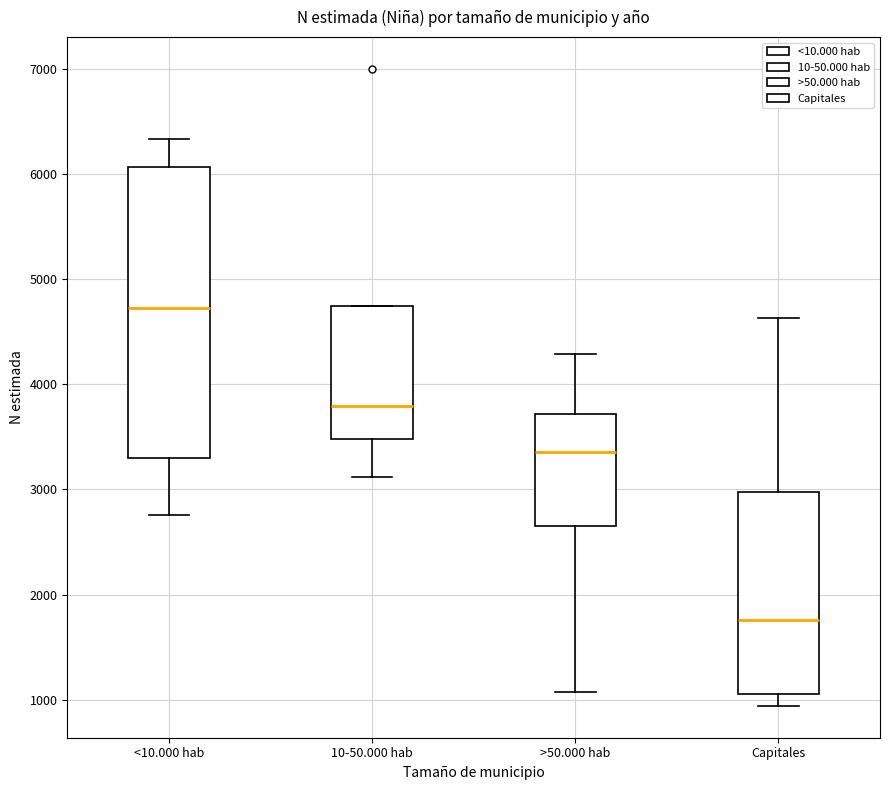

Which box has the highest median line?

<10.000 hab